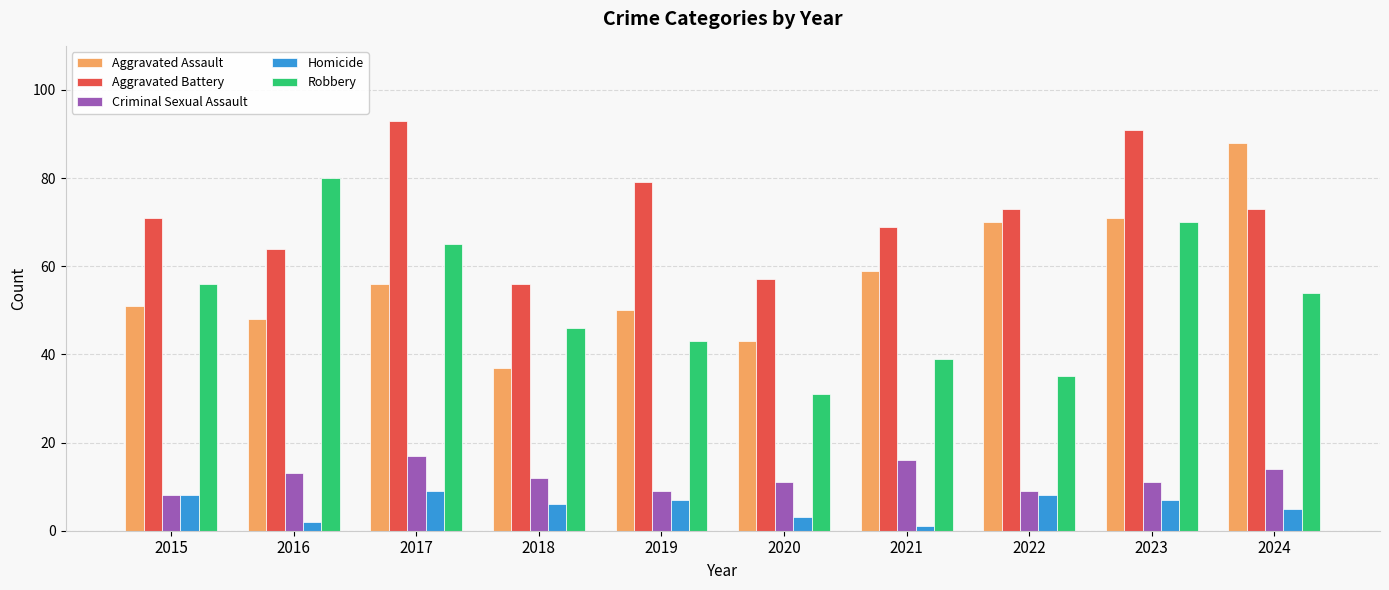

What is the spread (max minus min) of values at 2019?

72